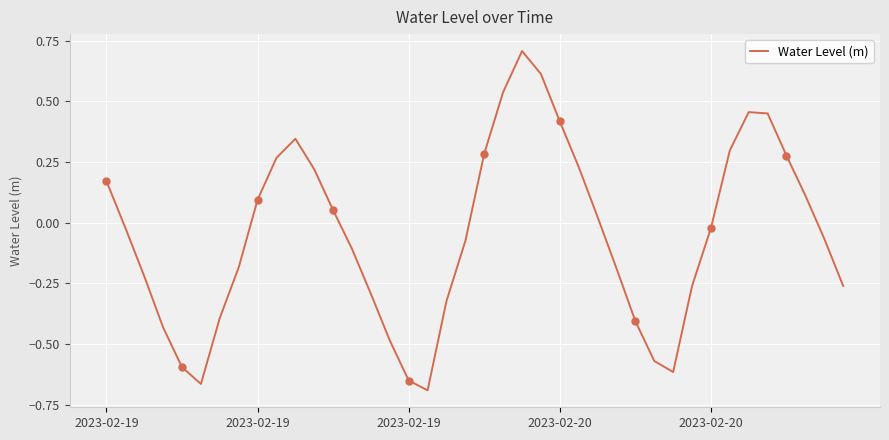

What is the sum of the values at 32 and 2023-02-20?

-0.6